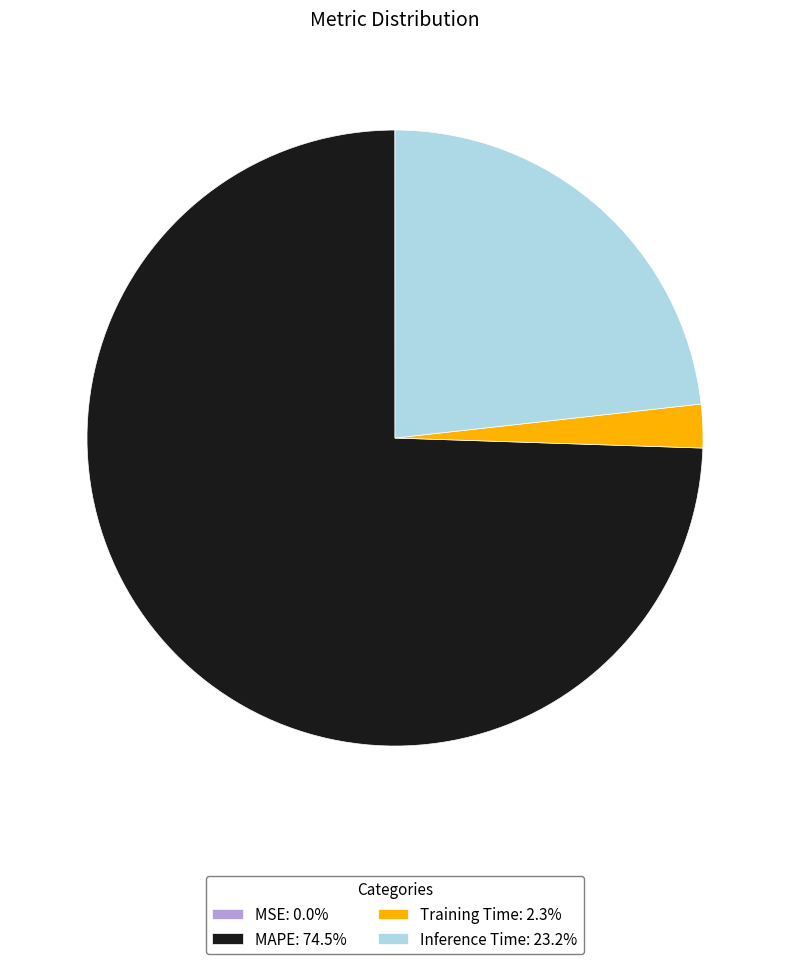

Combined, do Training Time: 2.3% and Inference Time: 23.2% account for over 50%?

No